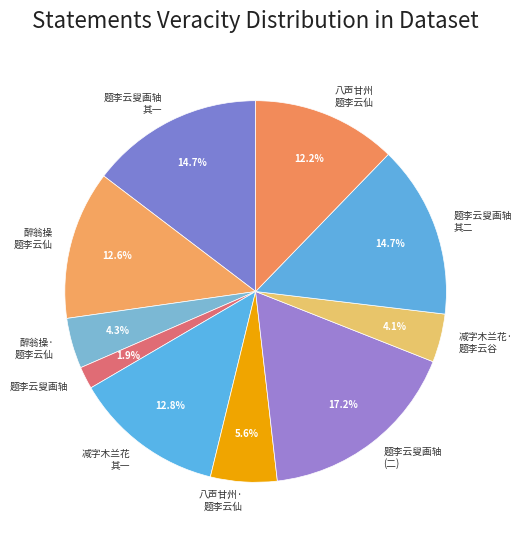

How many slices are in this pie chart?

10